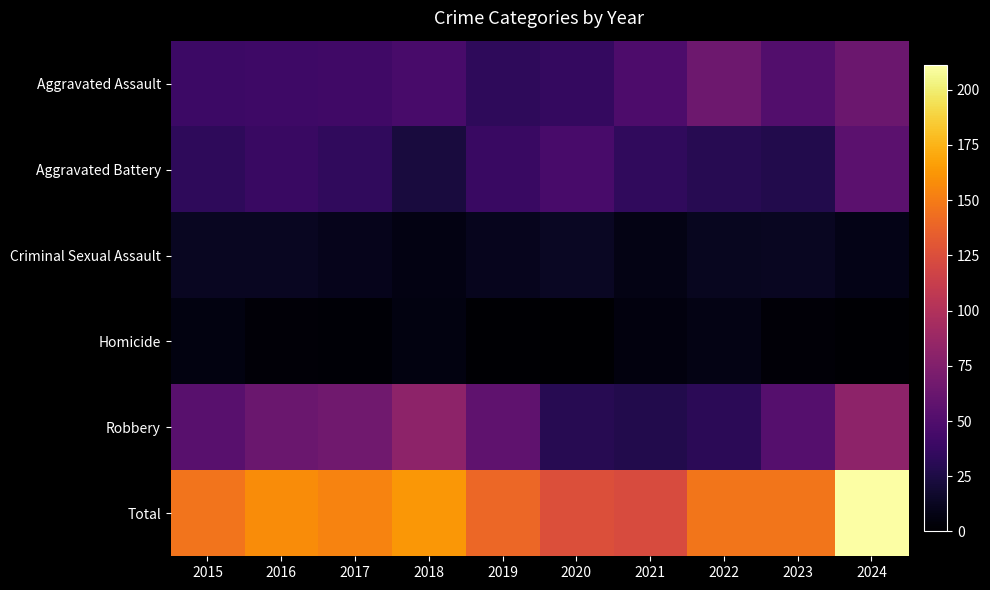

At which category is the sum across all series the highest?

2024